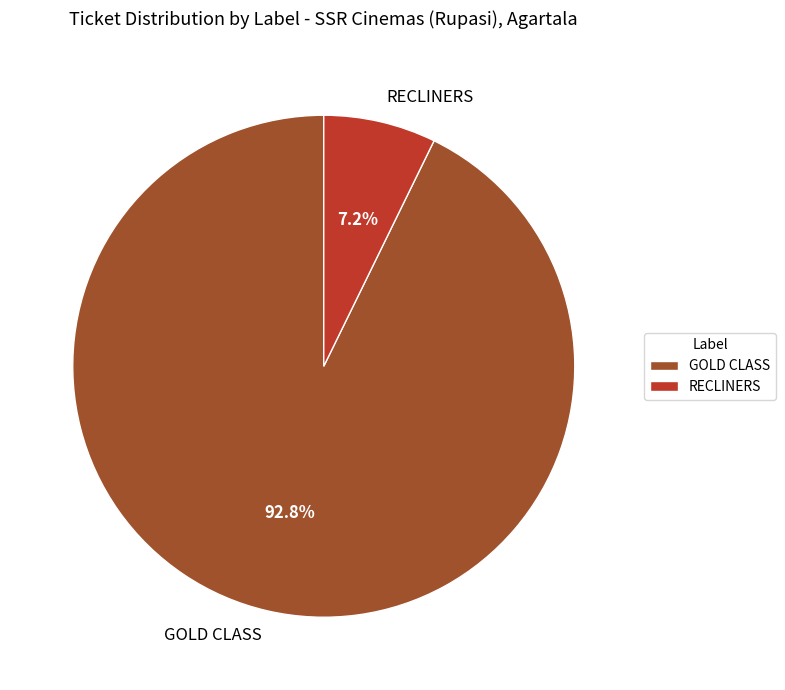

Does GOLD CLASS account for over 50% of the chart?

Yes